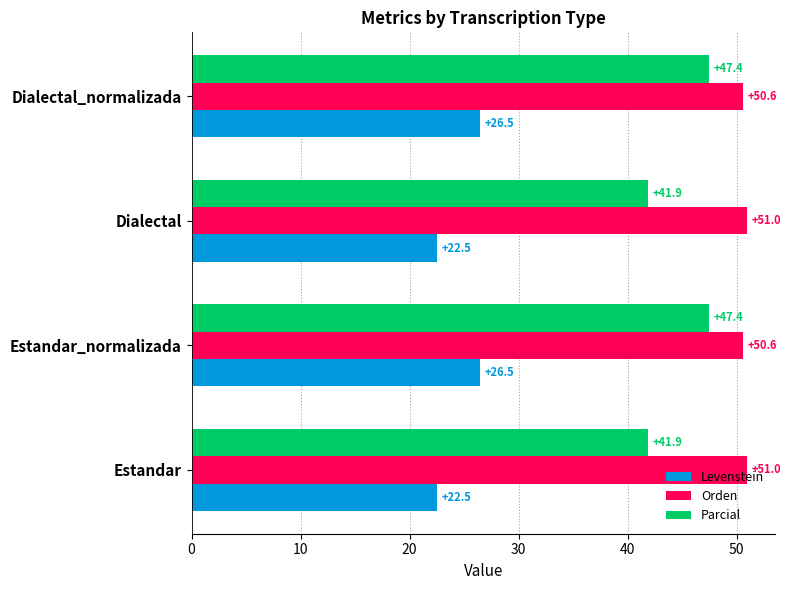

Read the Parcial value at Estandar.

41.9